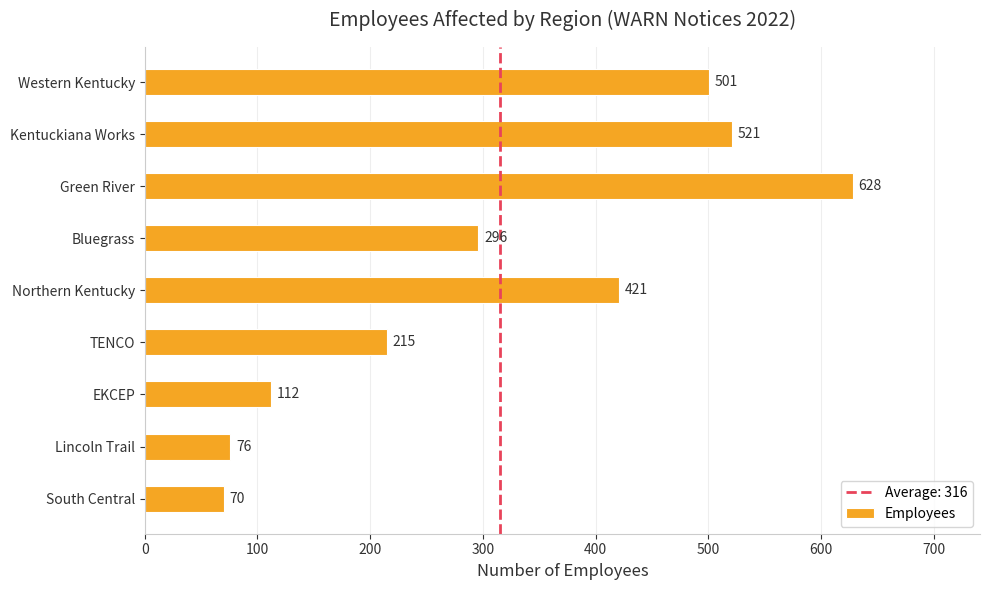

How many bars are there in total?

9